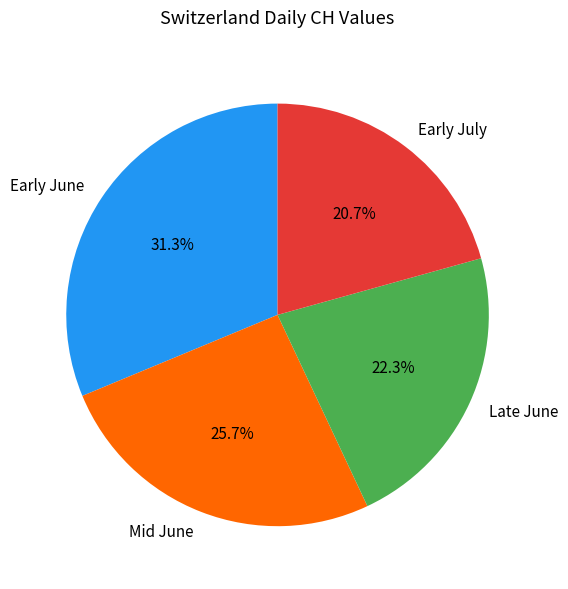

Rank the categories by value from lowest to highest.

Early July, Late June, Mid June, Early June